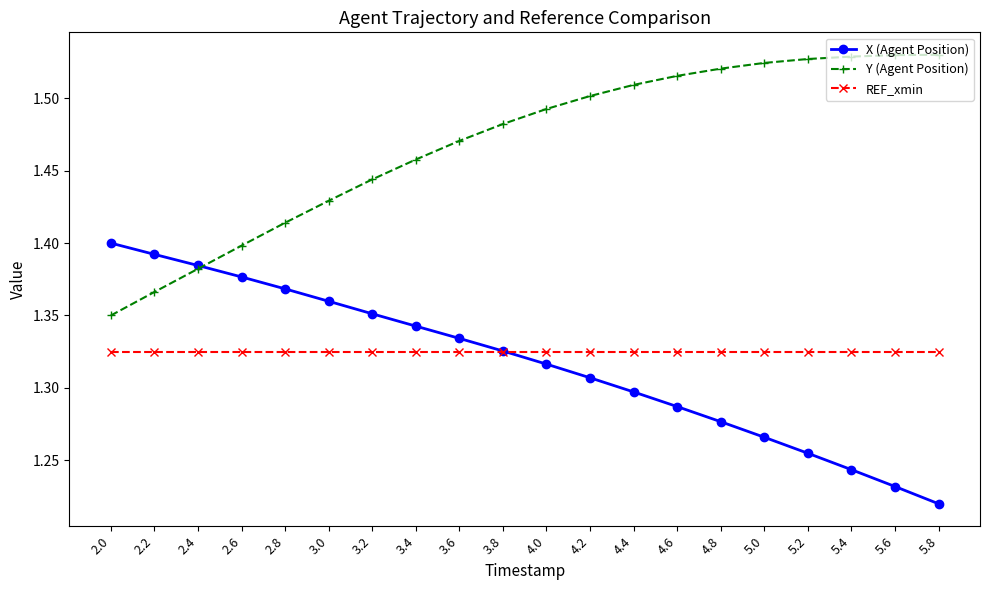

Which category has the lowest value across all series?

5.8